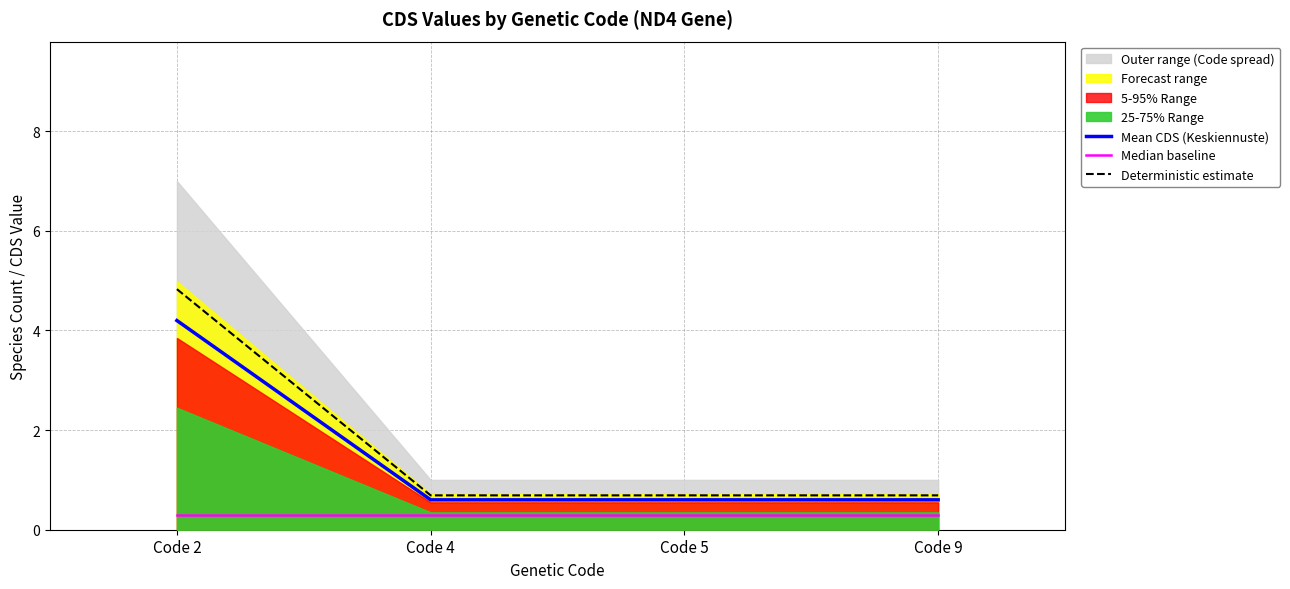

Is it true that Median baseline equals 0.1 at Code 2?

False